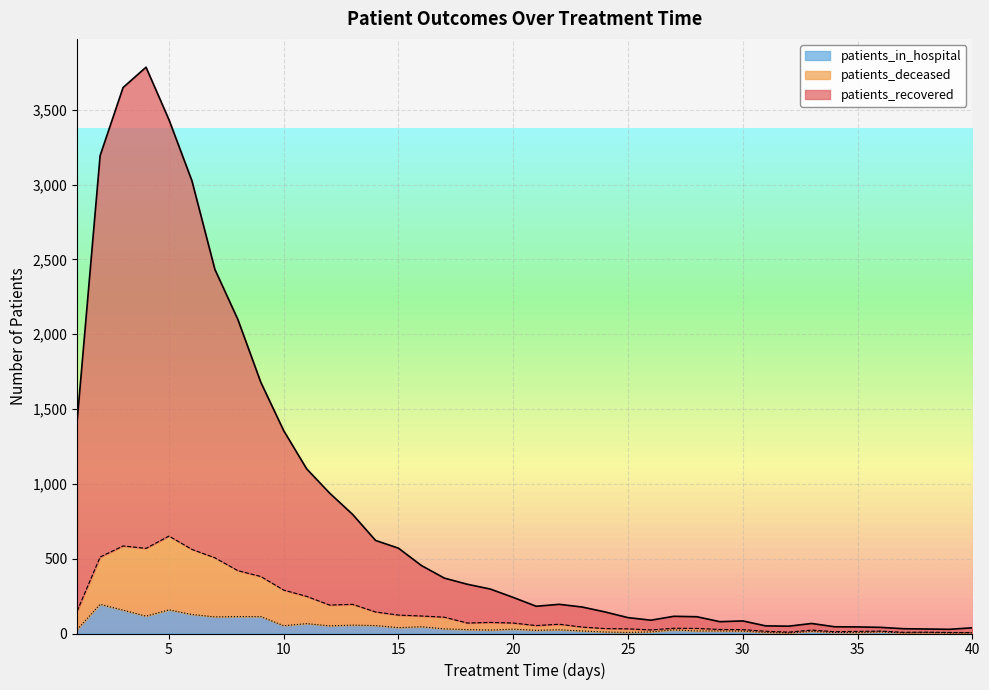

What is the difference between the patients_in_hospital values at 8 and 33?

99